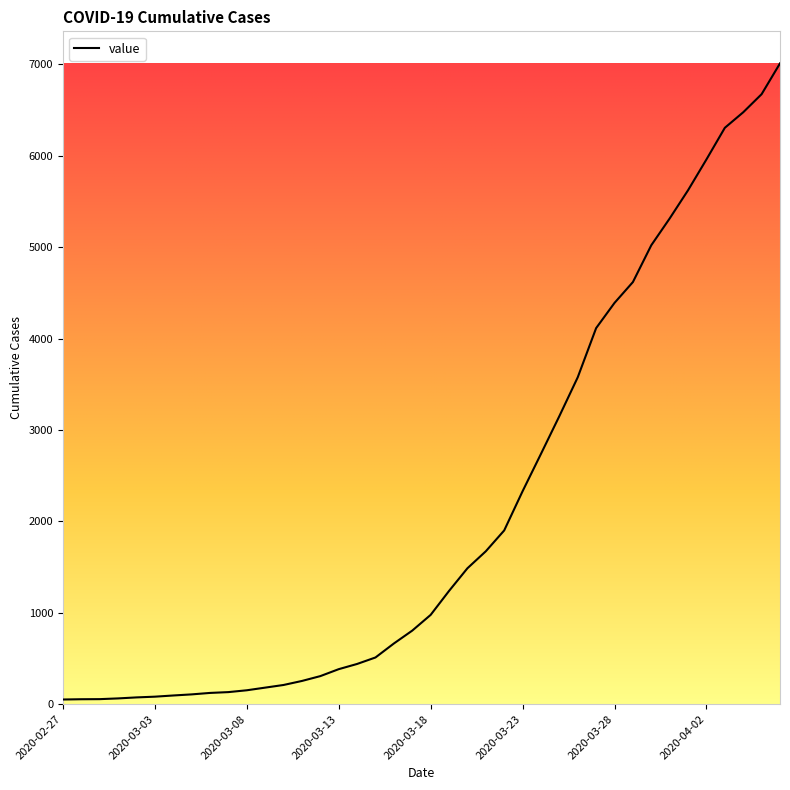

What is the difference between the maximum and minimum values?

6961